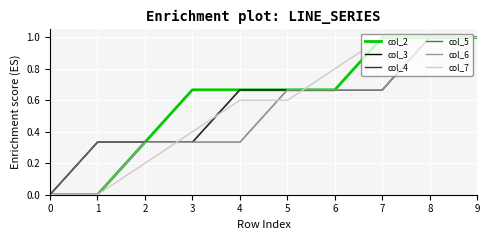

Is this an area chart (filled region under the line)?

No